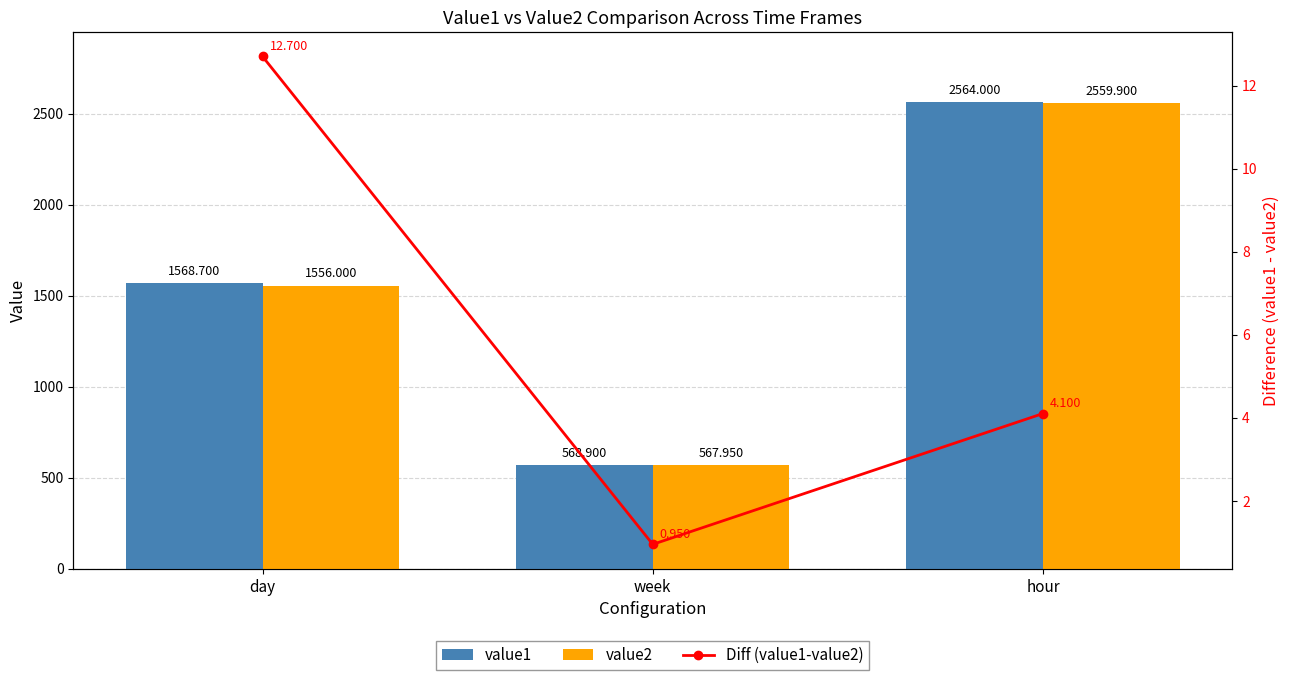

What is the label of the 2nd bar from the left?

week